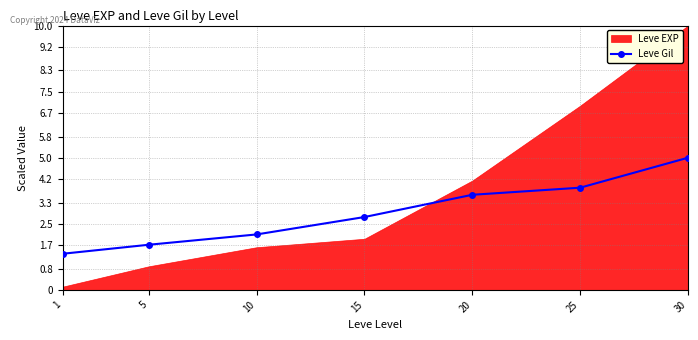

What is the sum of all values?

20.4